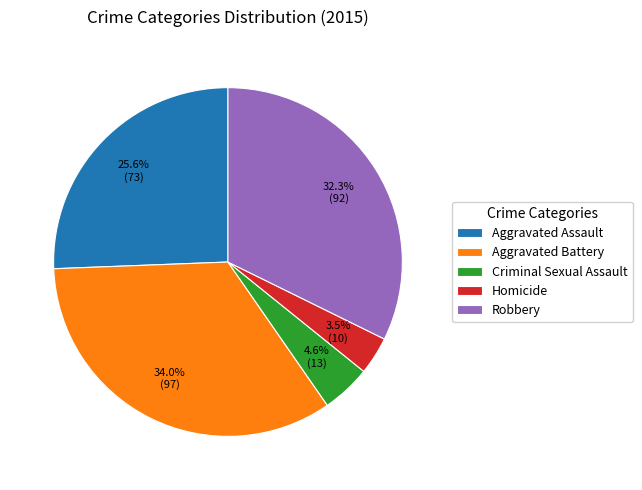

Which slice is the largest?

Aggravated Battery